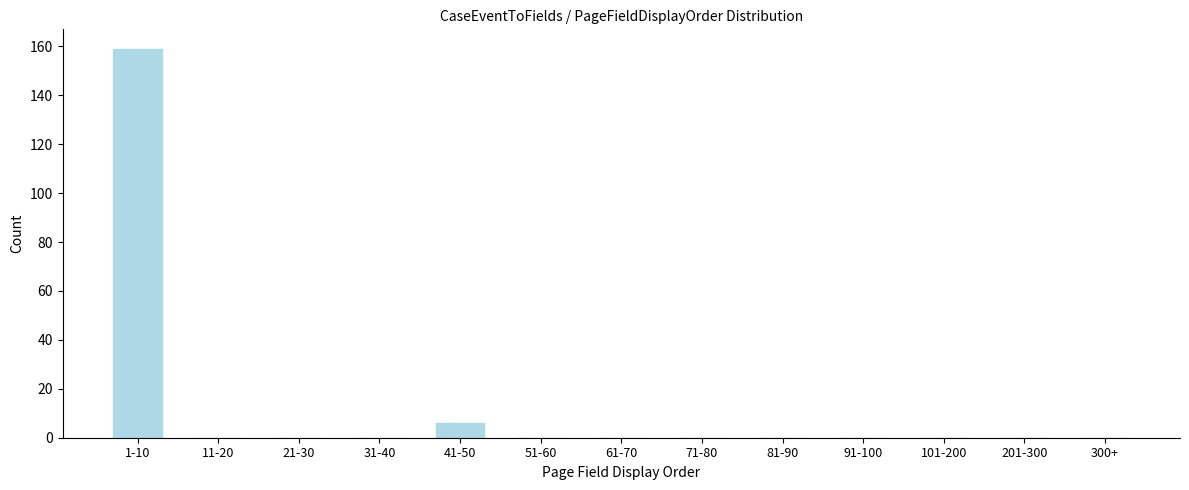

Reading left to right, extract all data points from this chart.

1-10=159	11-20=0	21-30=0	31-40=0	41-50=6	51-60=0	61-70=0	71-80=0	81-90=0	91-100=0	101-200=0	201-300=0	300+=0